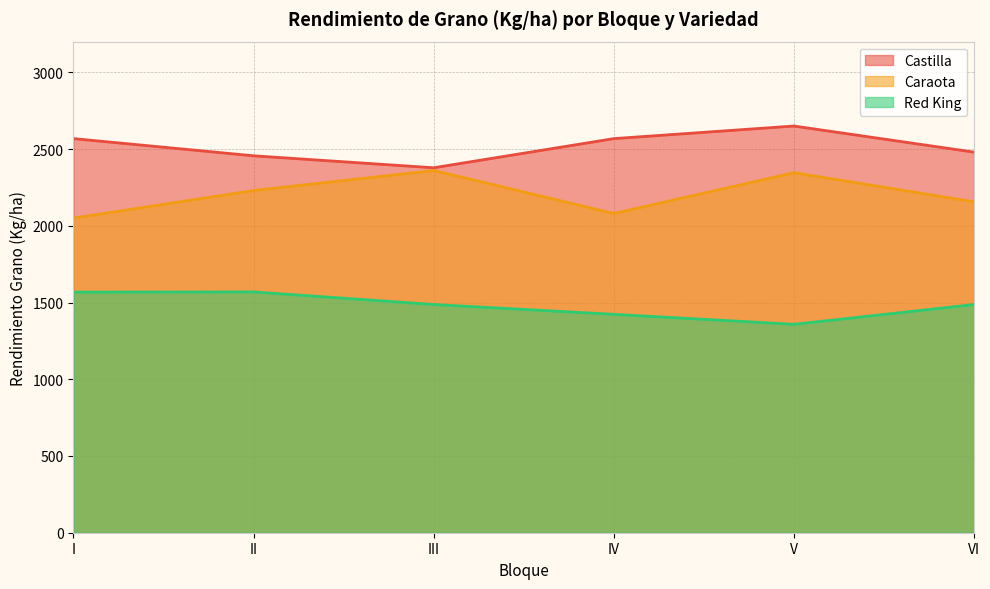

At which category is the sum across all series the highest?

V